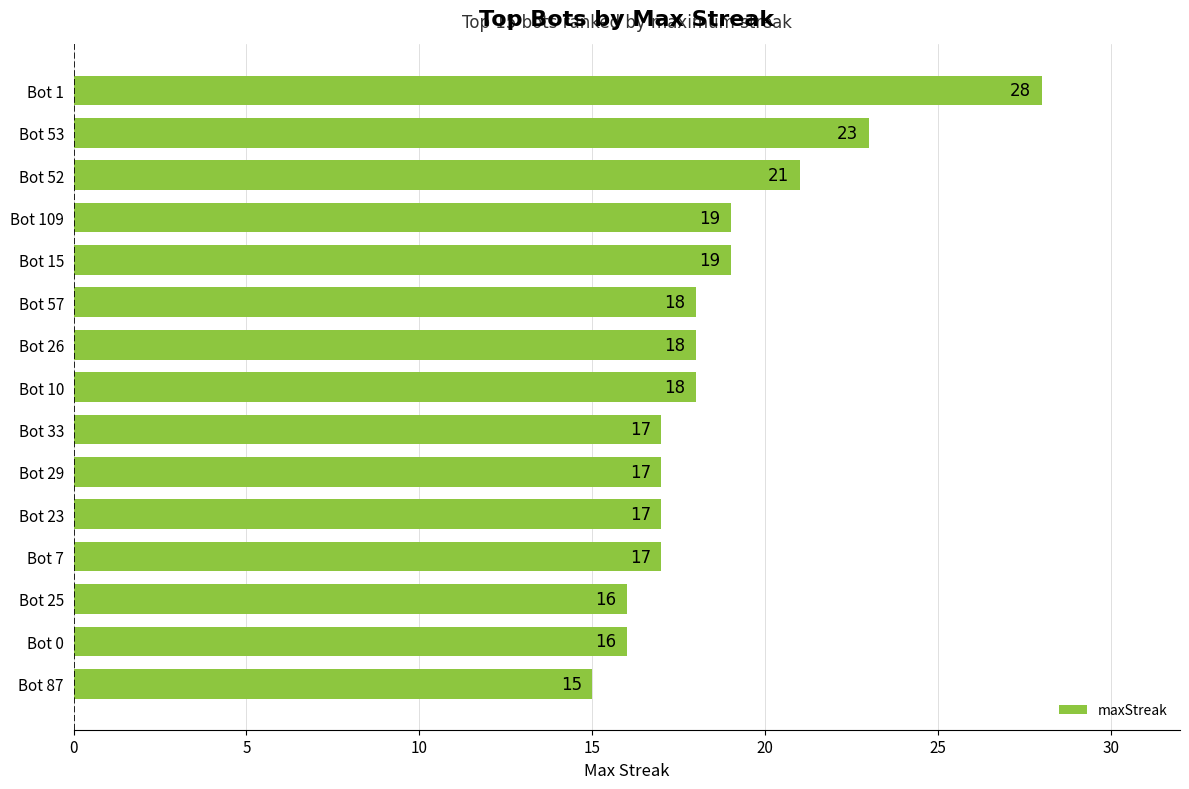

The chart shows a value of 21 at Bot 0. True or false?

False